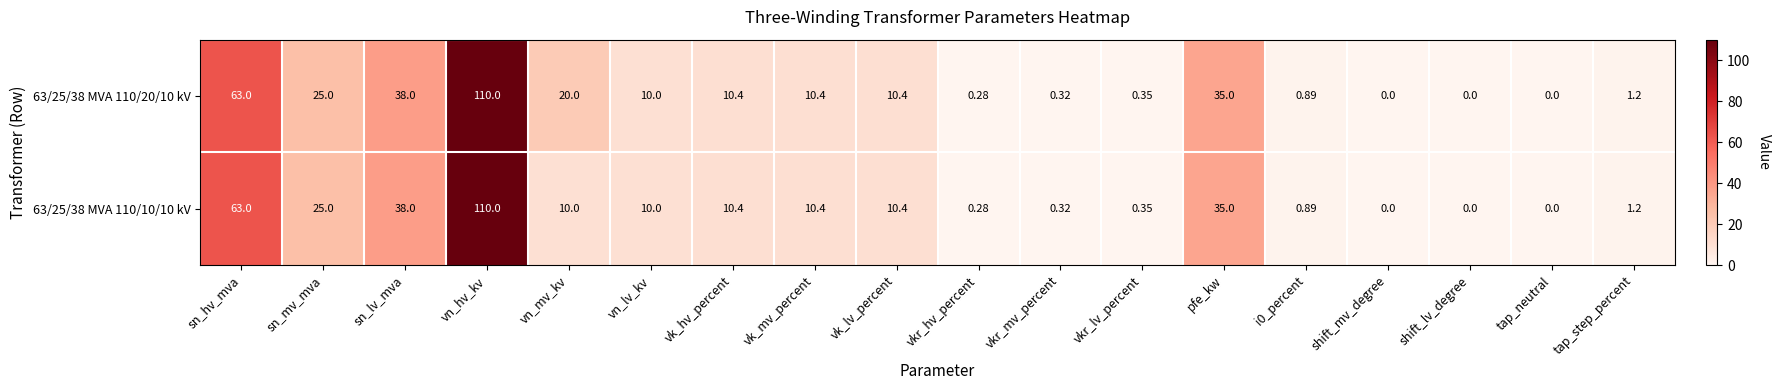

At how many categories does at least one series exceed 55?

2